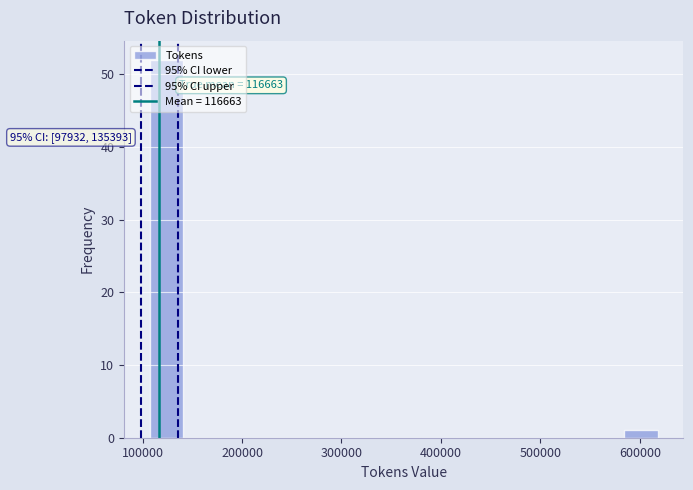

Around what value on the x-axis is the tallest bar? Give the approximate position of its centre, as read against the axis.

120000